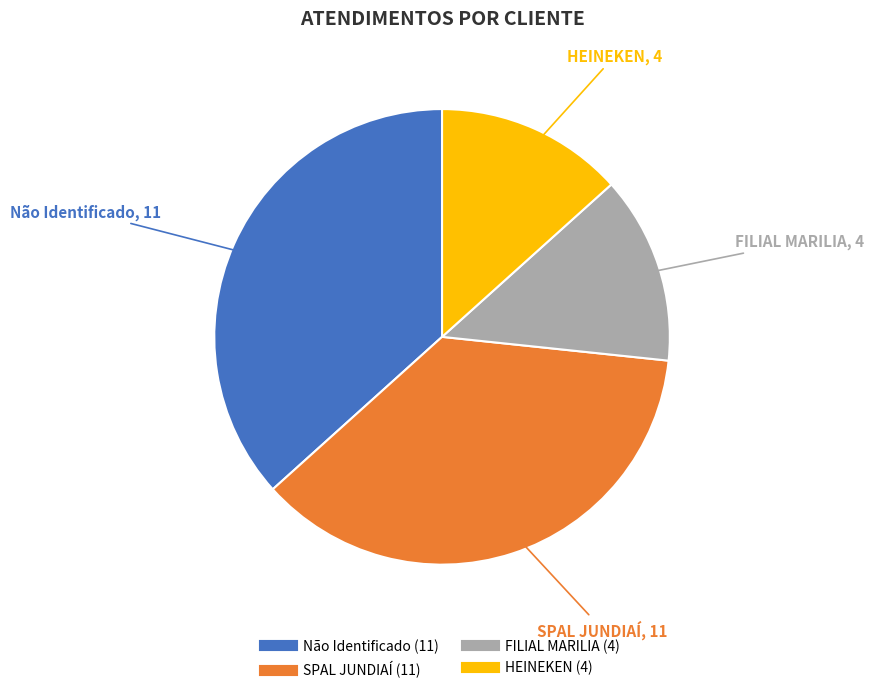

Is there any slice that represents more than half of the pie?

No